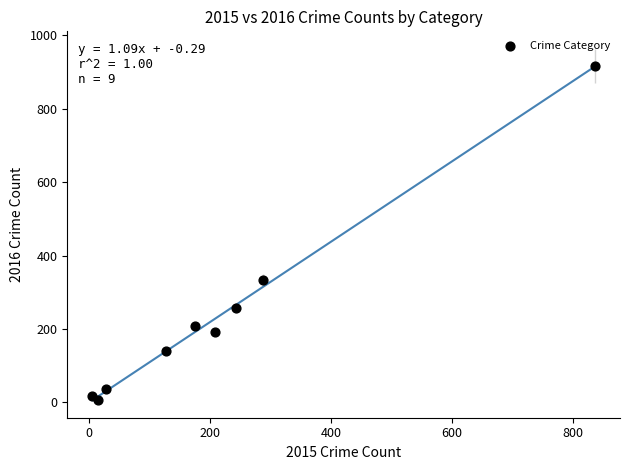

What Y value in the scatter plot is closest to 462?

333